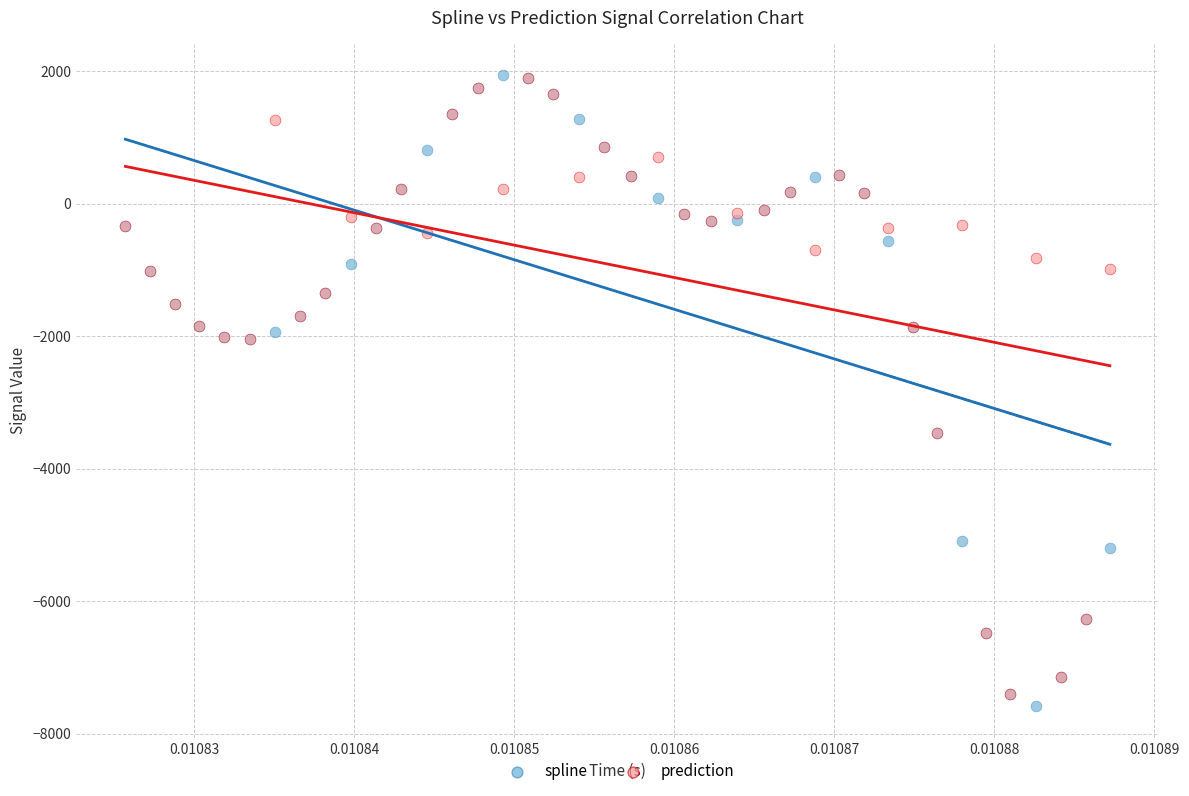

What are all the series names shown in the legend?

spline, prediction